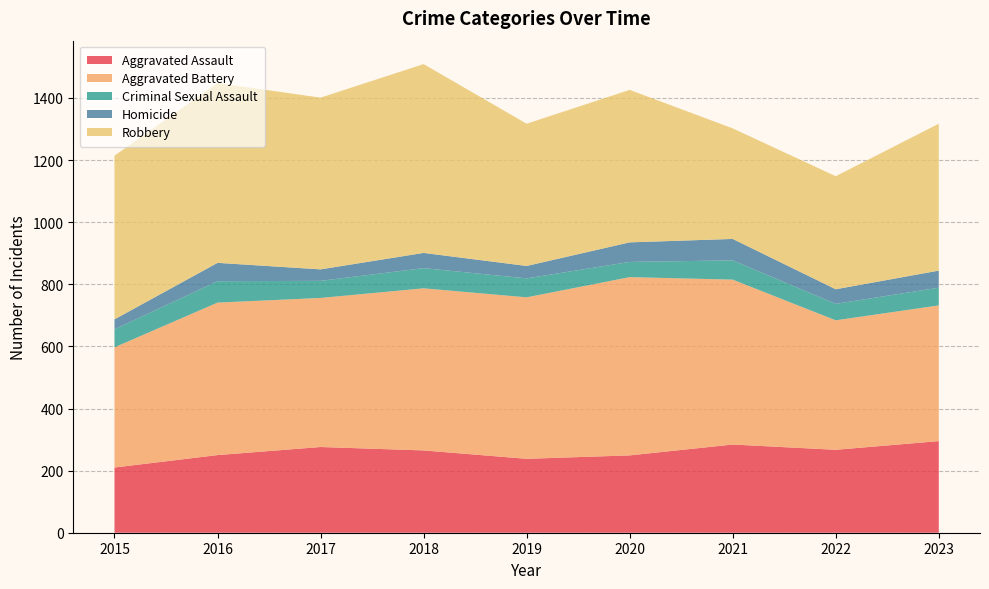

Reading right to left, list all the values displayed in this chart.

Aggravated Assault: 2023=295	2022=267	2021=284	2020=249	2019=238	2018=265	2017=276	2016=250	2015=210
Aggravated Battery: 2023=437	2022=417	2021=531	2020=574	2019=520	2018=522	2017=480	2016=491	2015=387
Criminal Sexual Assault: 2023=57	2022=53	2021=62	2020=49	2019=61	2018=65	2017=55	2016=69	2015=58
Homicide: 2023=55	2022=47	2021=69	2020=63	2019=40	2018=49	2017=37	2016=59	2015=32
Robbery: 2023=473	2022=364	2021=356	2020=491	2019=458	2018=608	2017=553	2016=579	2015=527